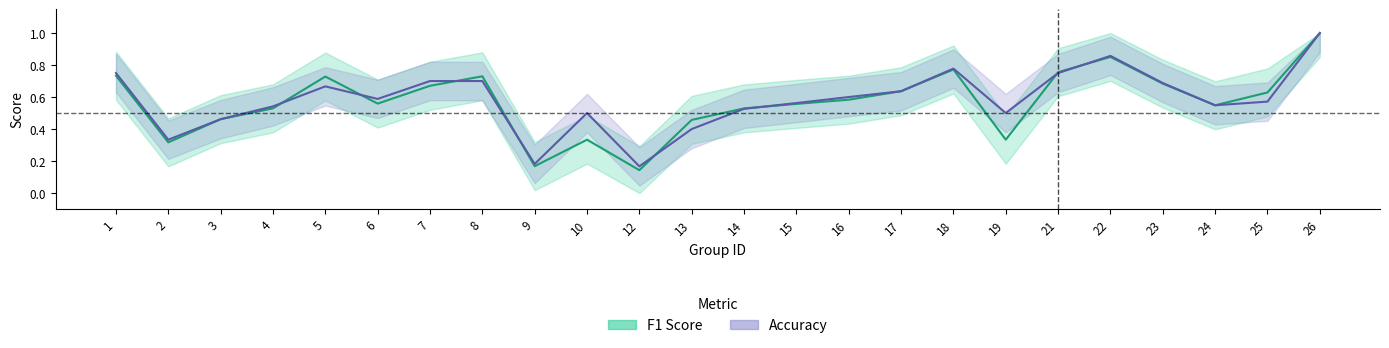

Which label corresponds to the smallest value in the chart?

12